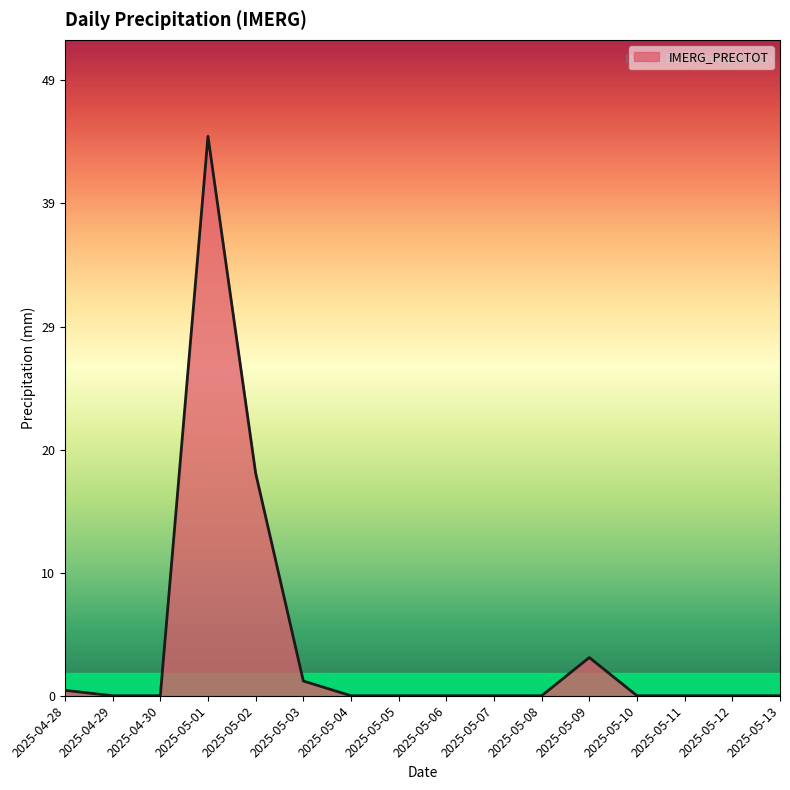

What is the change in value from 2025-04-30 to 2025-05-01?

+44.4